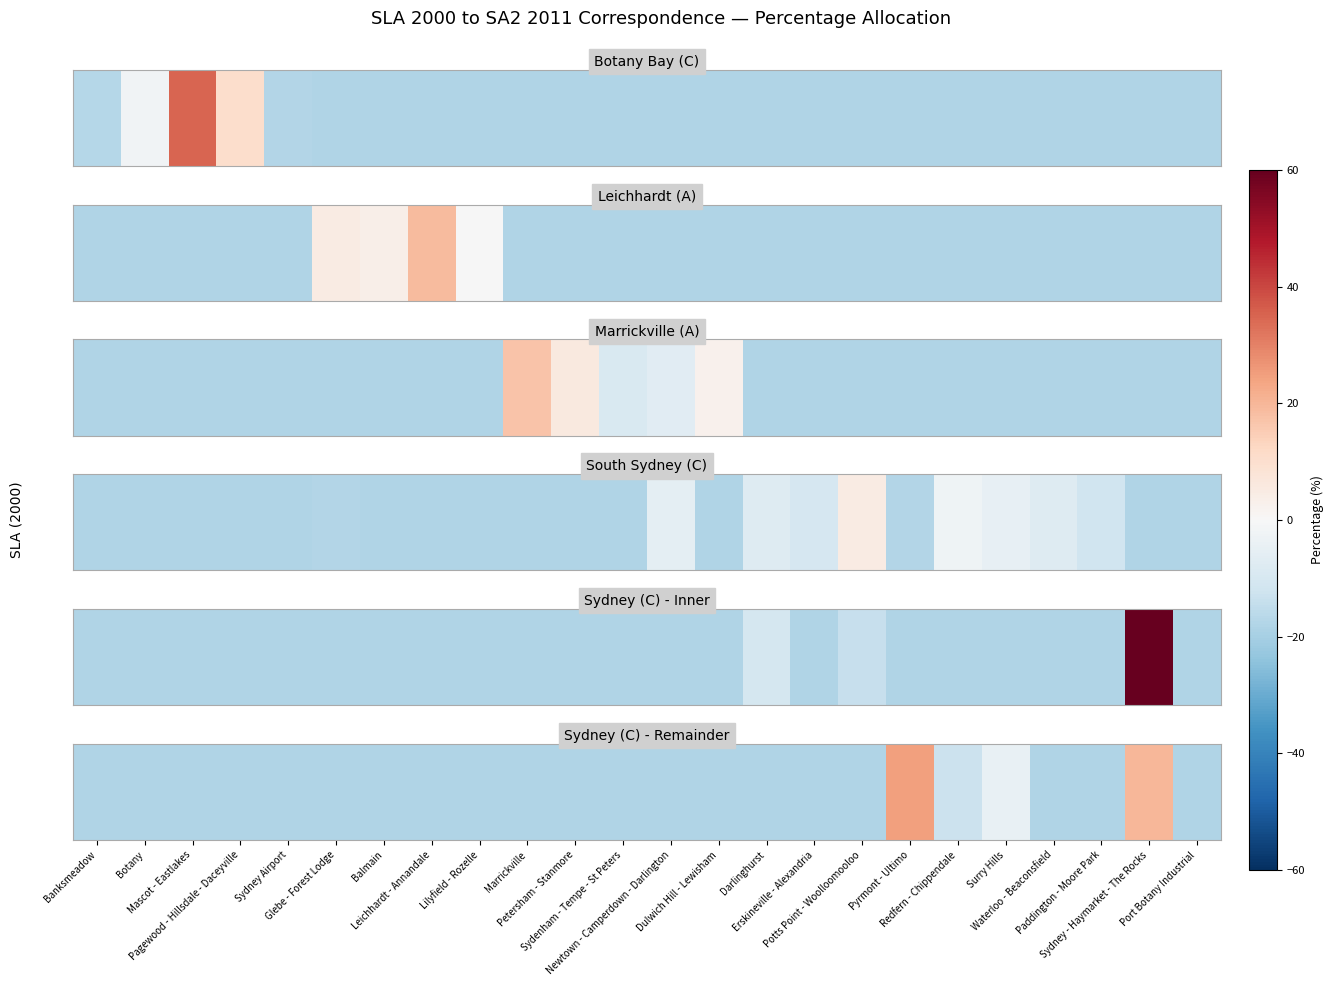

At which label does the data first exceed -18?

Pyrmont - Ultimo